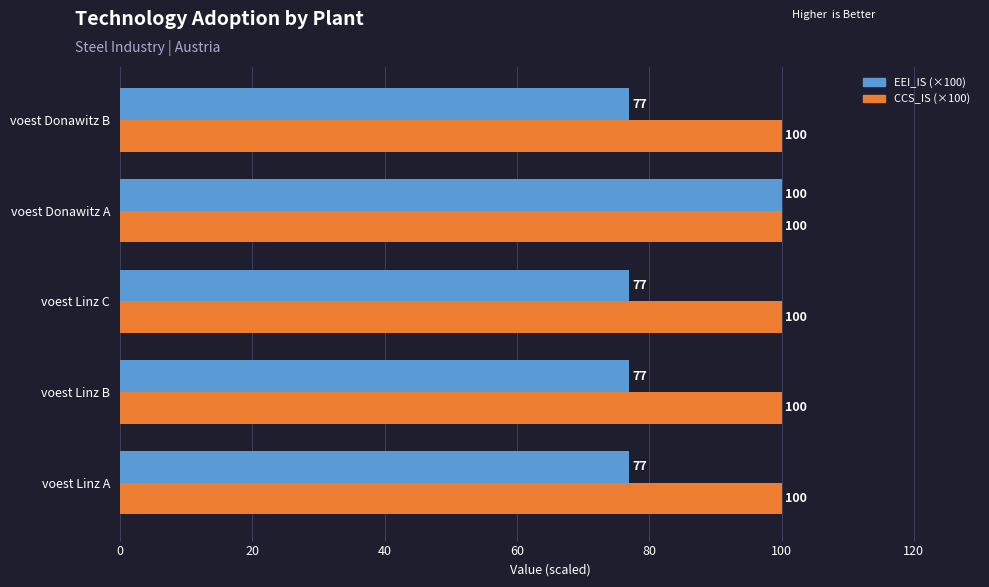

What is the total value across all series at voest Donawitz A?

200.0